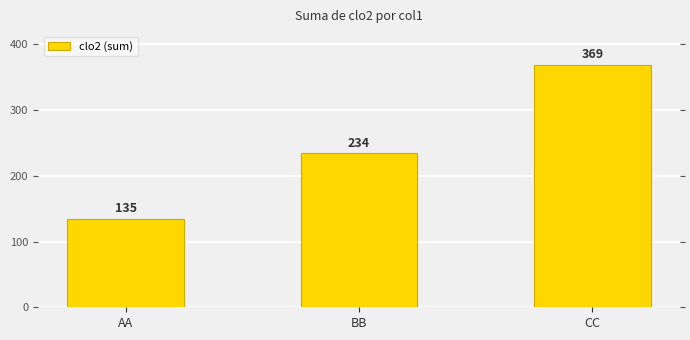

At which category does the chart reach its minimum across all series?

AA